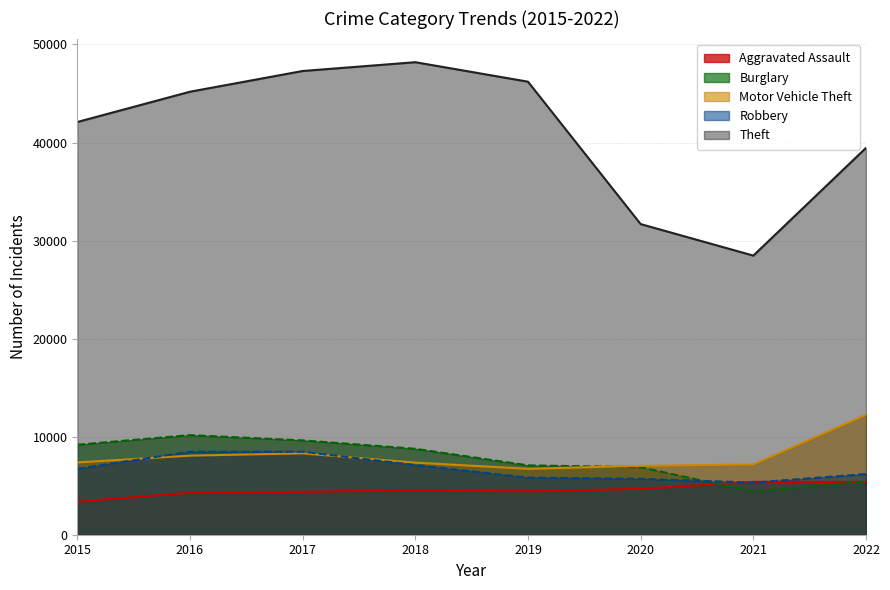

At which label is Burglary closest to 7270?

2019